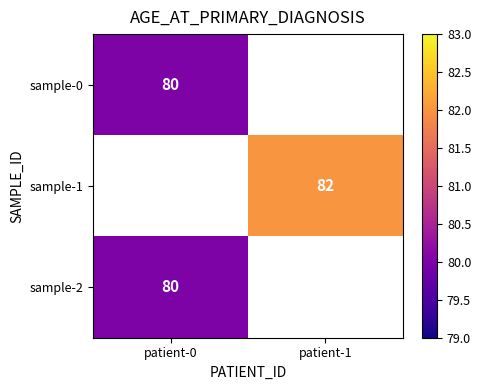

The sample-0 series shows 80 at patient-0. True or false?

True